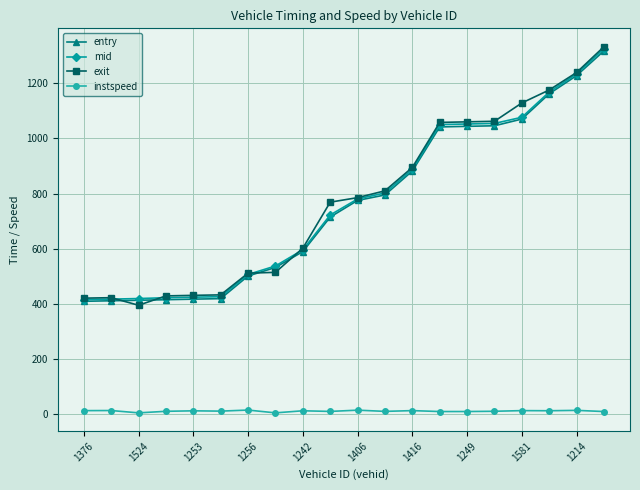

What is the greatest value displayed?

1332.5